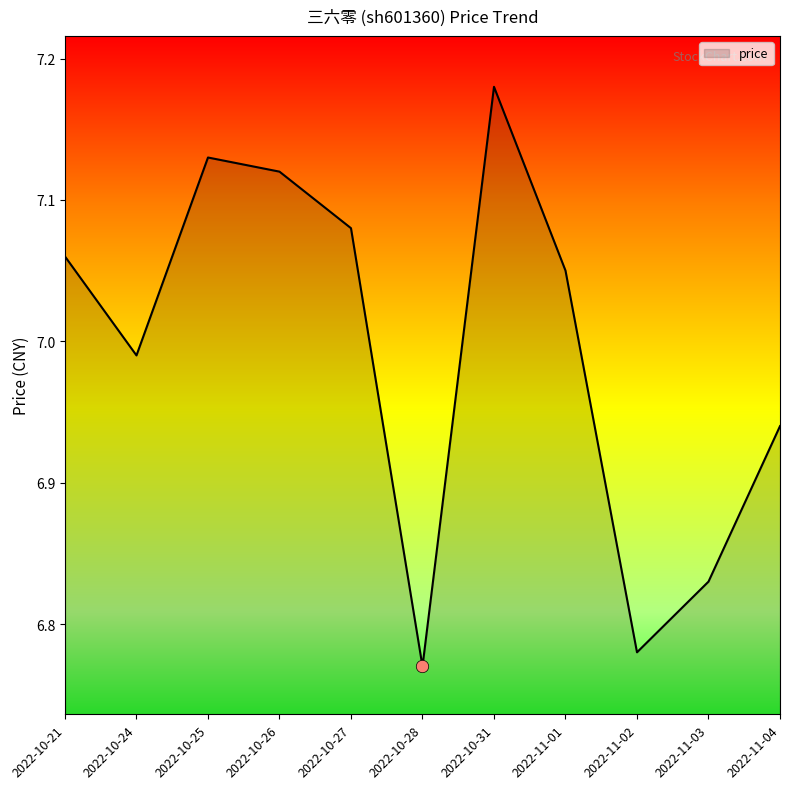

Between 2022-10-24 and 2022-10-25, which is larger?

2022-10-25